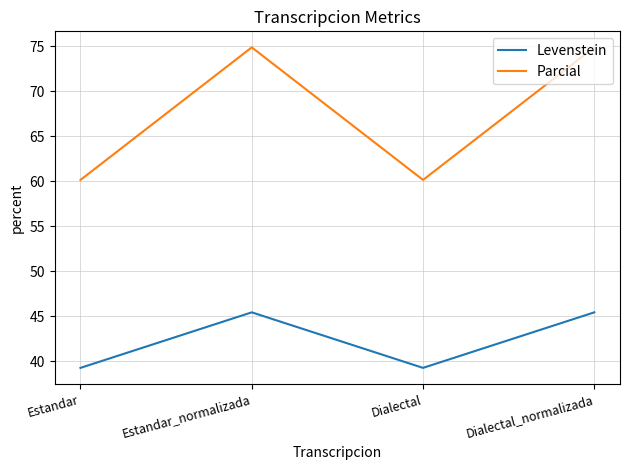

At which label does Levenstein first exceed 45?

Estandar_normalizada